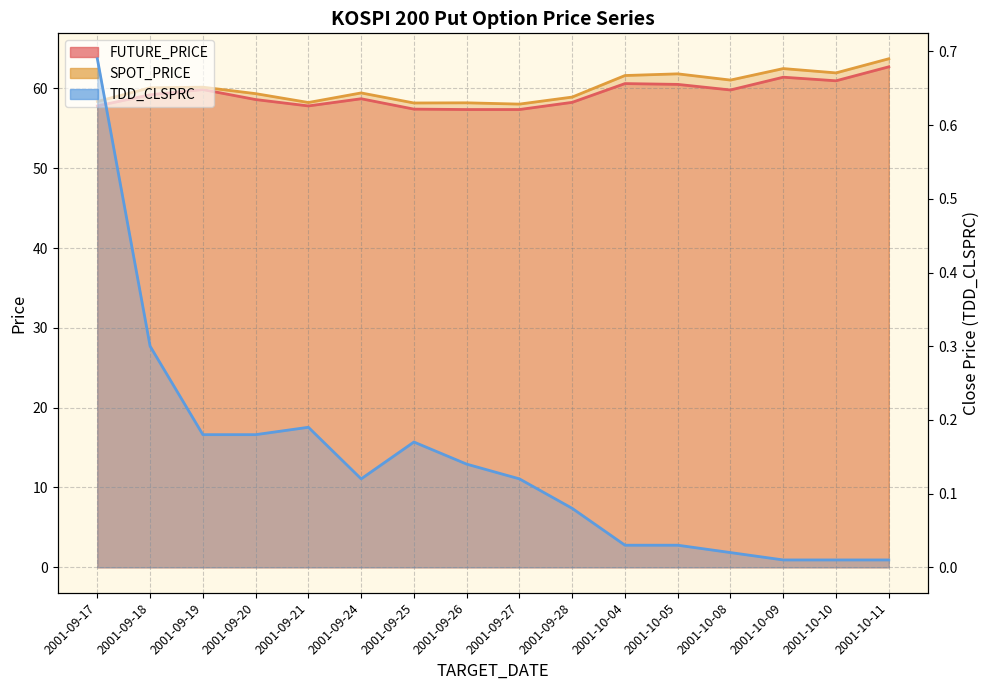

At which label does FUTURE_PRICE first exceed 59?

2001-09-18